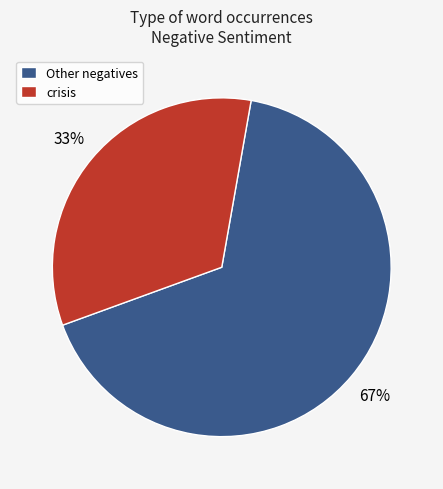

Is the sum of Other negatives and crisis greater than half?

Yes